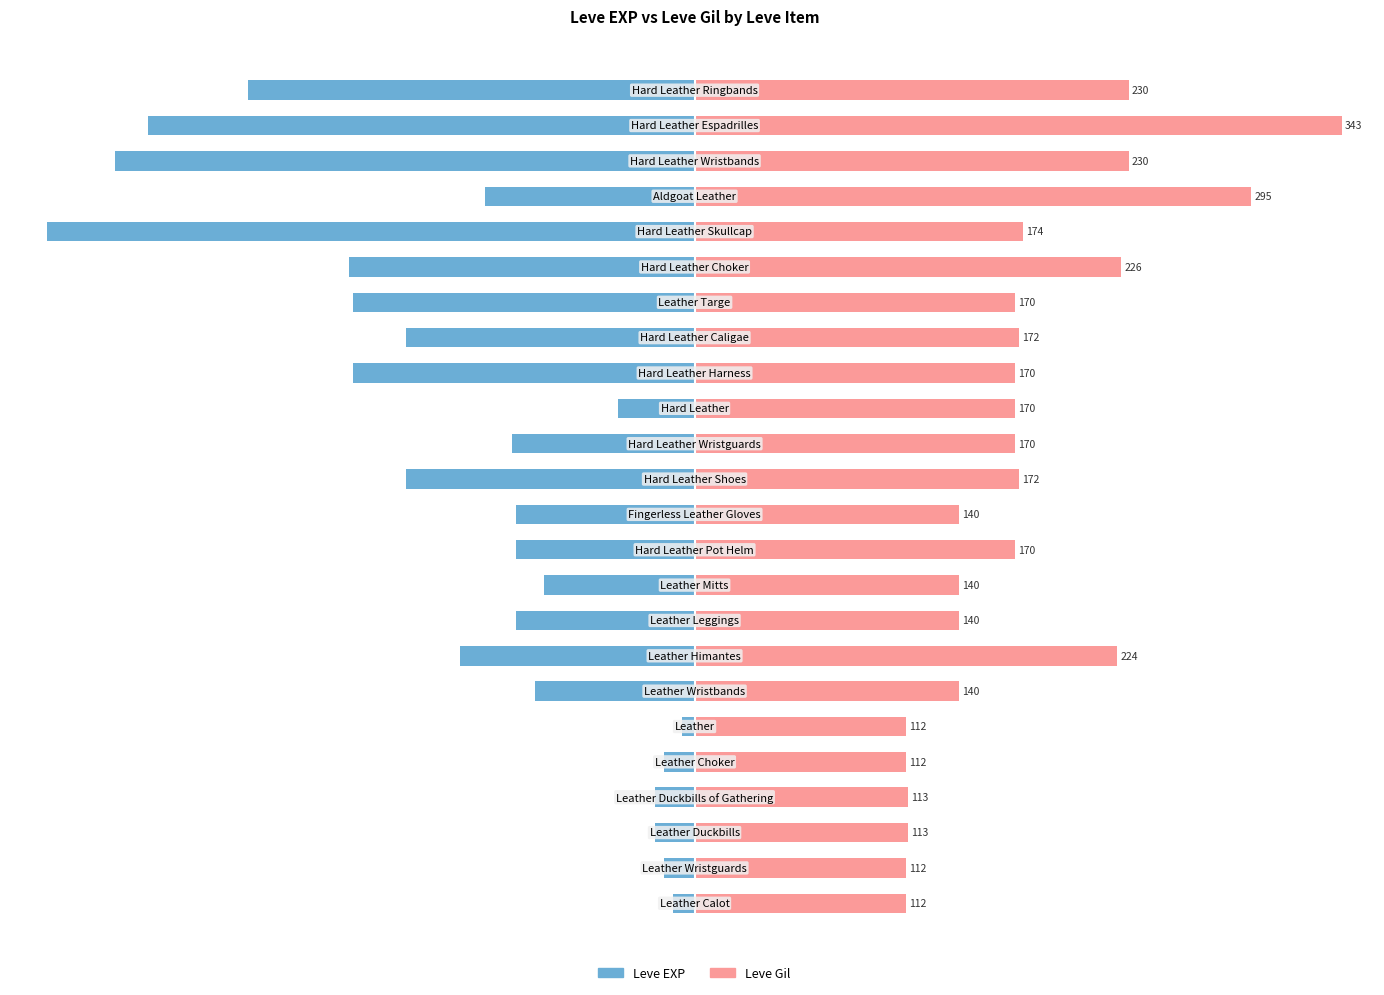

How many series are shown in this chart?

2